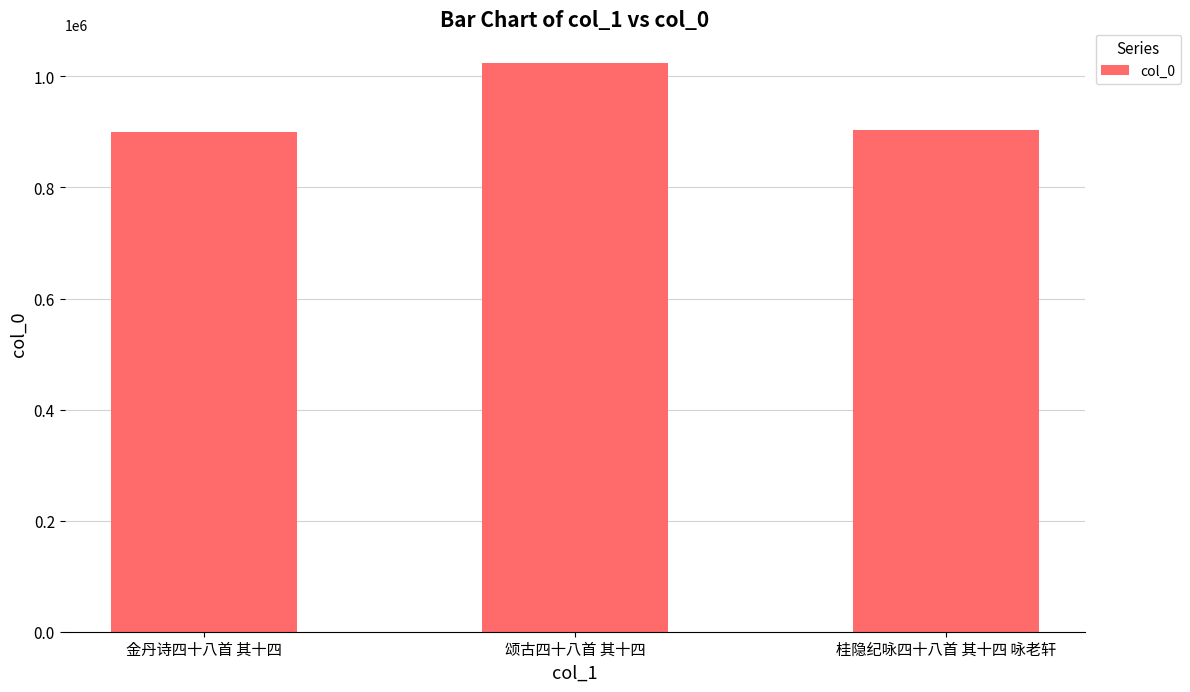

What is the label of the 2nd bar from the left?

颂古四十八首 其十四